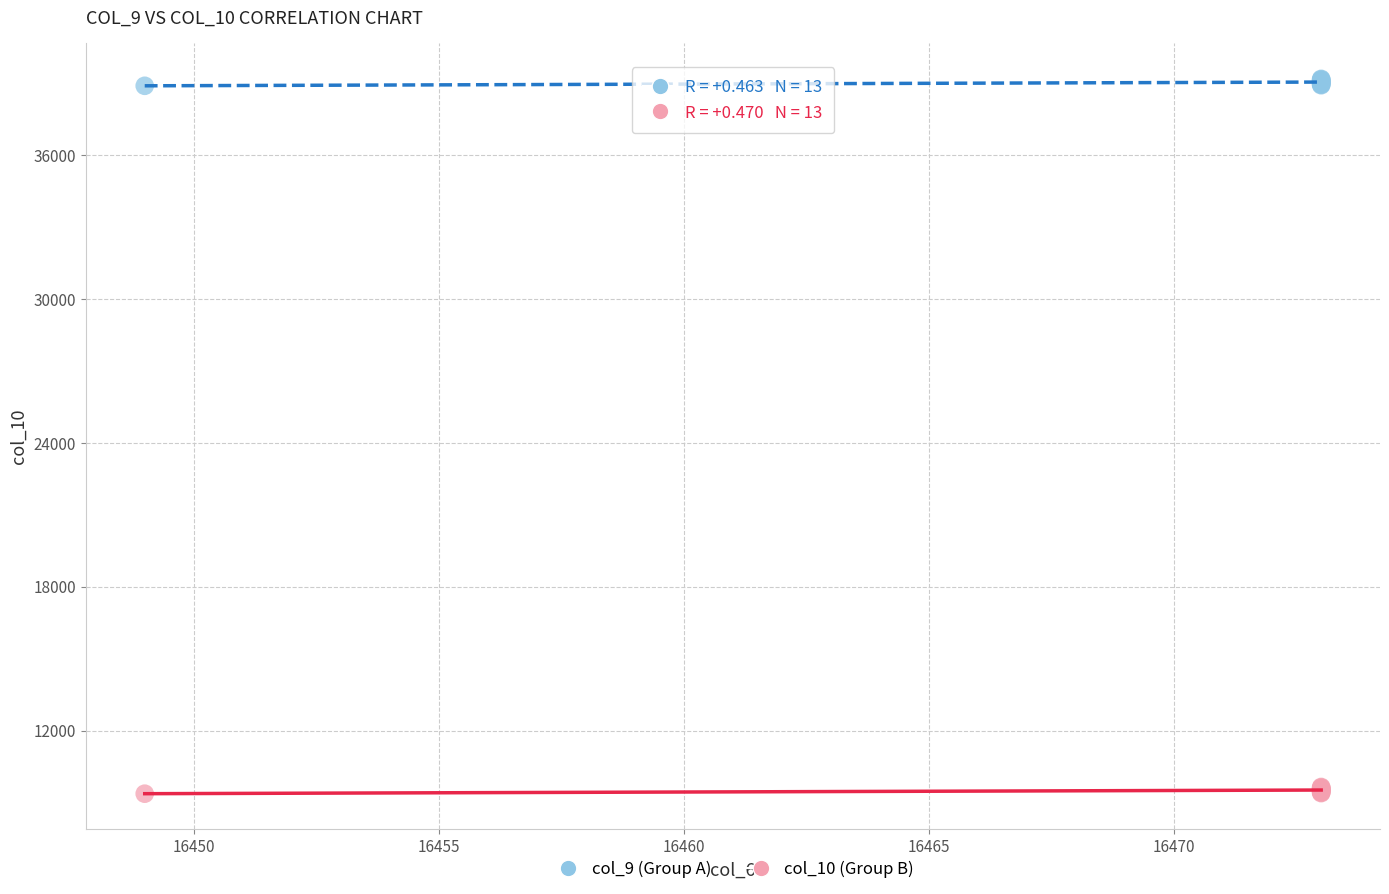

Which series contains the highest Y value?

col_9 (Group A)